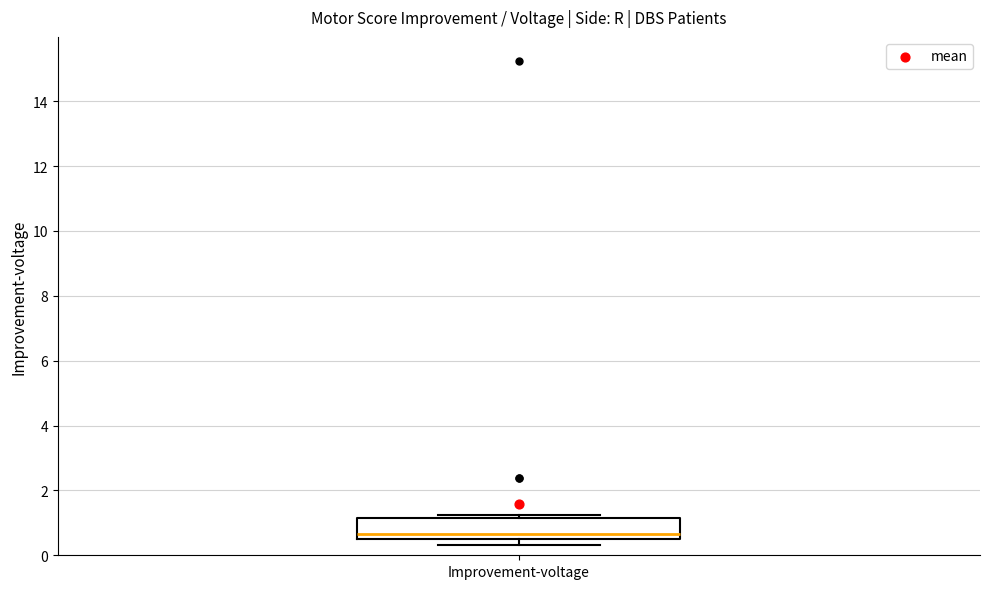

Transcribe this box plot: give where the median line is, the range the box spans, and where the two whiskers end, as read against the y-axis. The values are not printed on the chart, so give them approximately, as read against the axis.

median 0.6 (just above the box's lower edge), box 0.6 to 1.2, whiskers 0.4 to 1.2 (just above the box's upper edge)